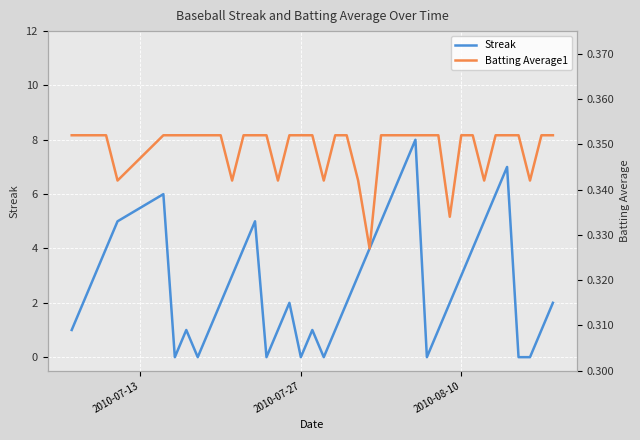

What is the maximum value for Streak?

8